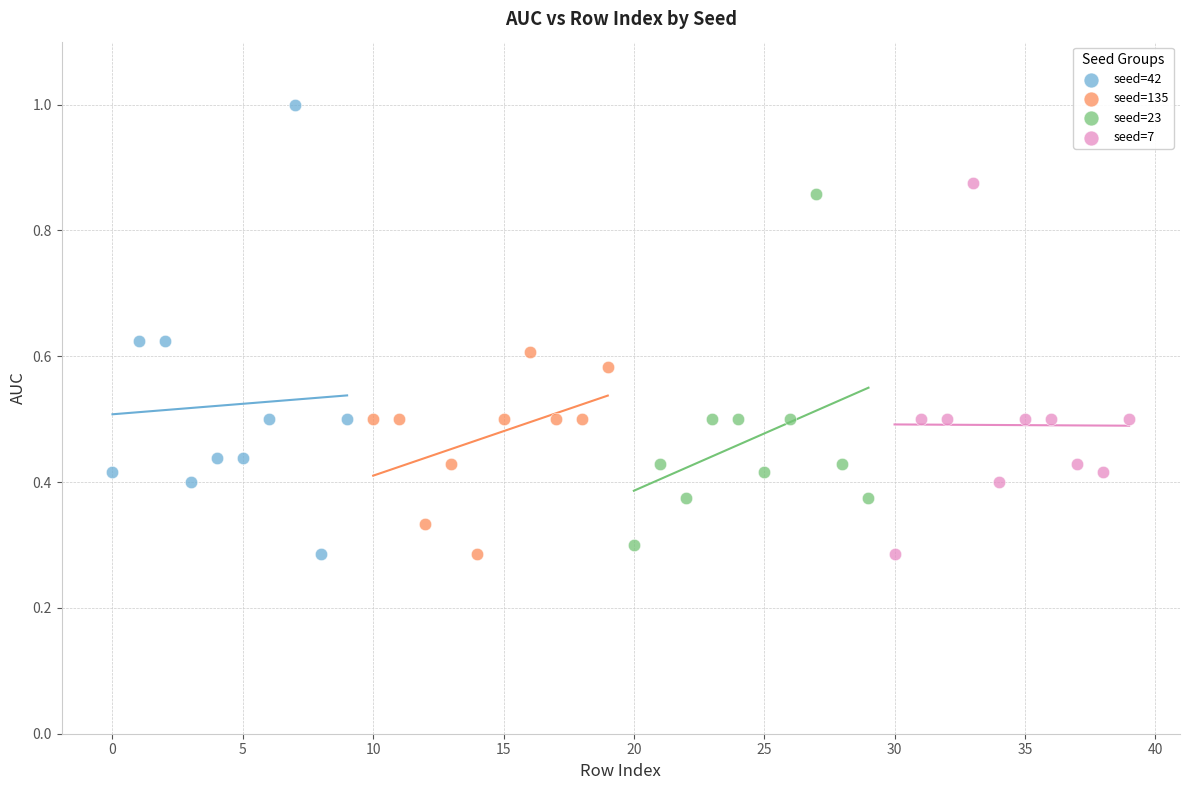

What are all the series names shown in the legend?

seed=42, seed=135, seed=23, seed=7